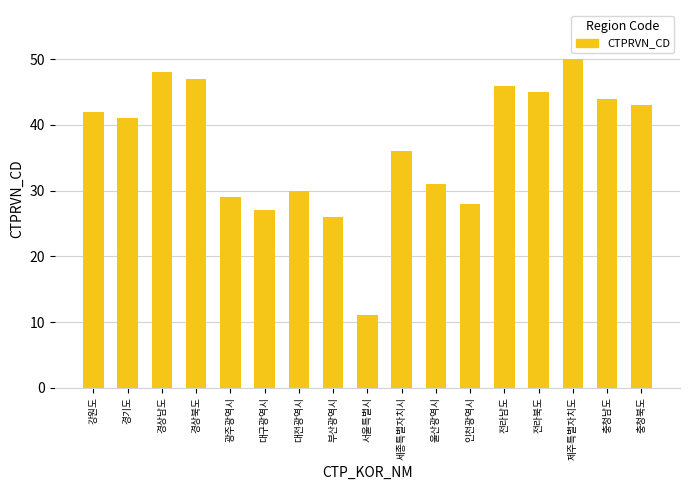

What position from the left is 충청남도?

16